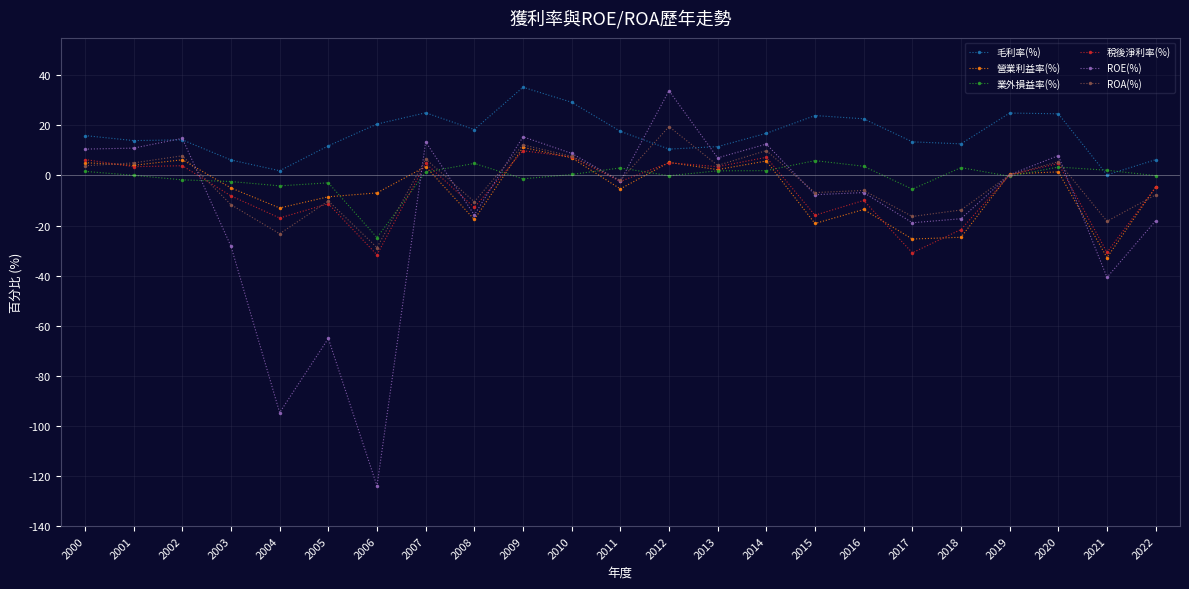

At which category does ROE(%) reach its first local peak?

2002